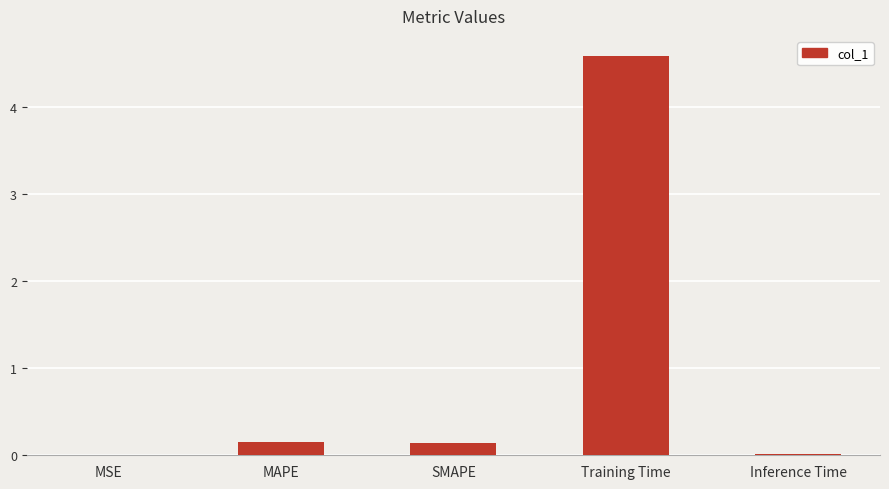

The chart shows a value of 1.8 at Training Time. True or false?

False